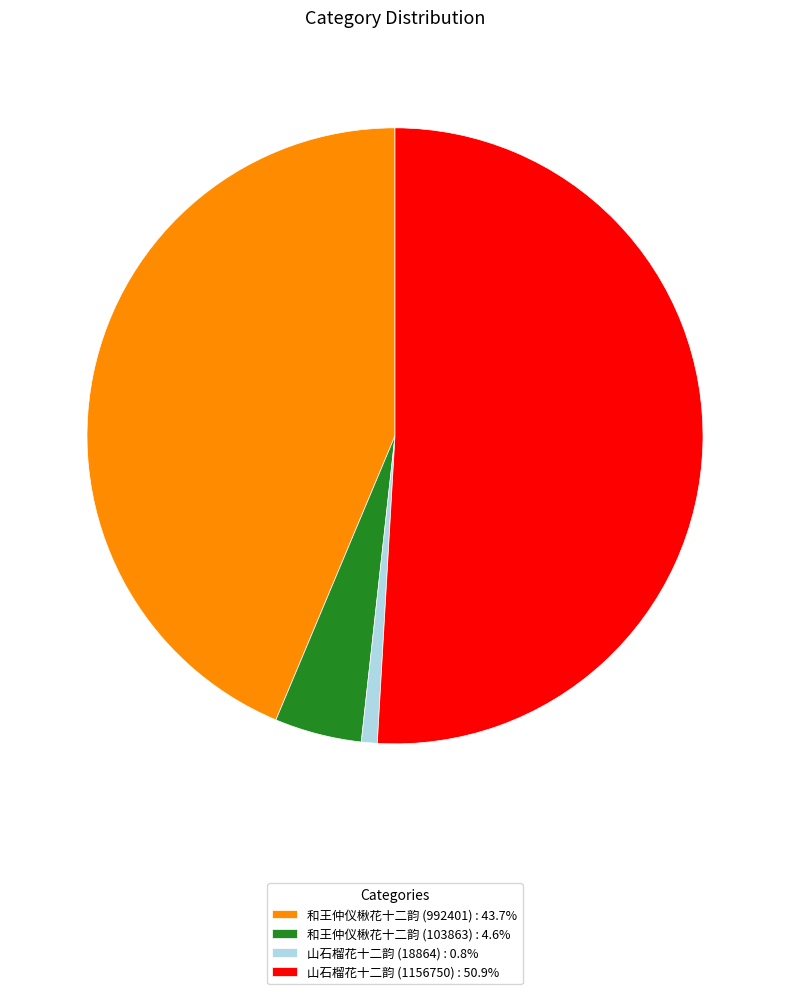

True or false: 和王仲仪楸花十二韵 (103863) accounts for 5% of the total.

True